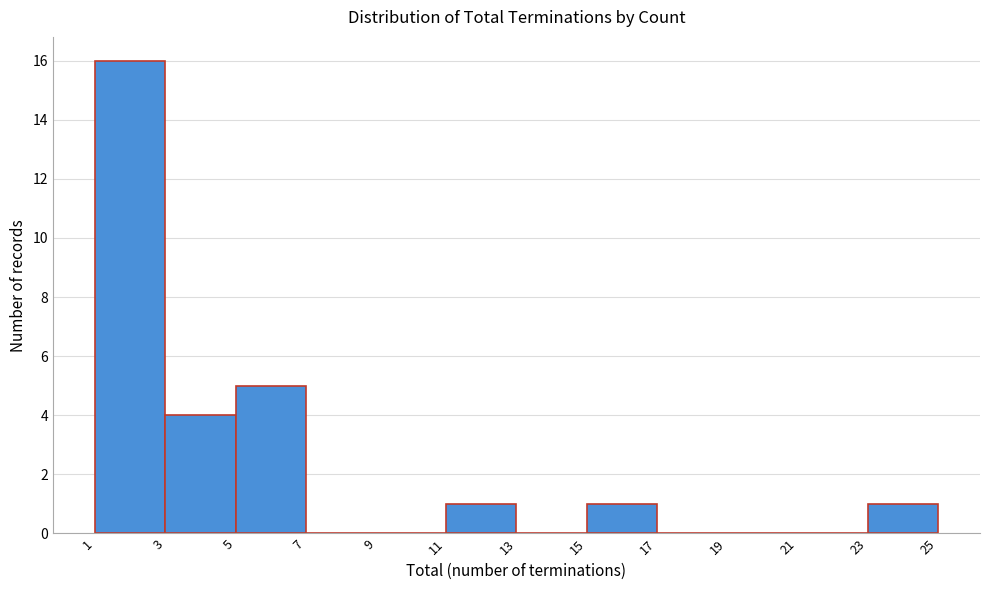

Reading left to right, list every bar in this chart as the range it spans on the x-axis followed by its height. The values are not printed on the chart, so give them approximately, as read against the axis.

1 to 3: 16
3 to 5: 4
5 to 7: 5
7 to 9: 0
9 to 11: 0
11 to 13: 1
13 to 15: 0
15 to 17: 1
17 to 19: 0
19 to 21: 0
21 to 23: 0
23 to 25: 1